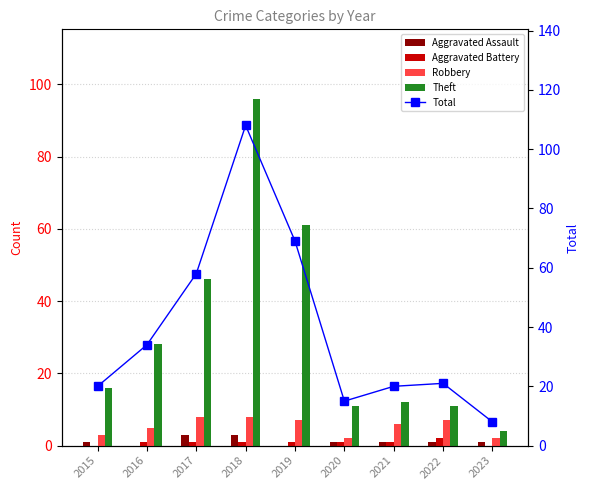

Is it true that Aggravated Battery equals 1 at 2015?

False